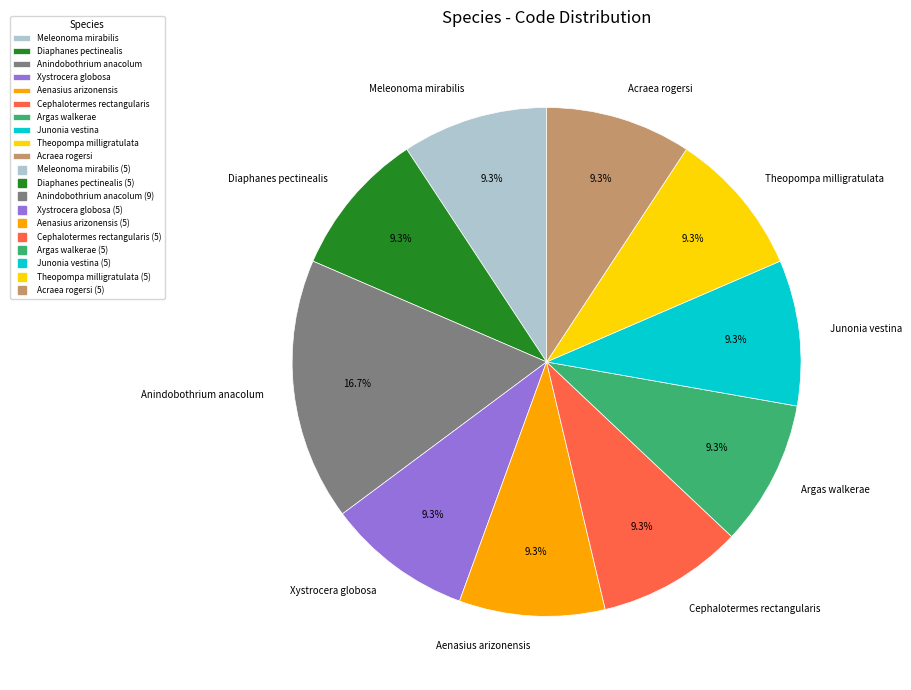

Count the number of slices in the pie.

10